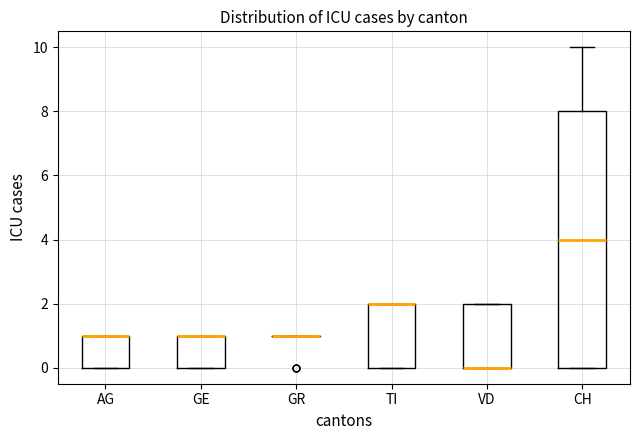

Comparing the boxes themselves (not the whiskers), which one is the tallest?

CH